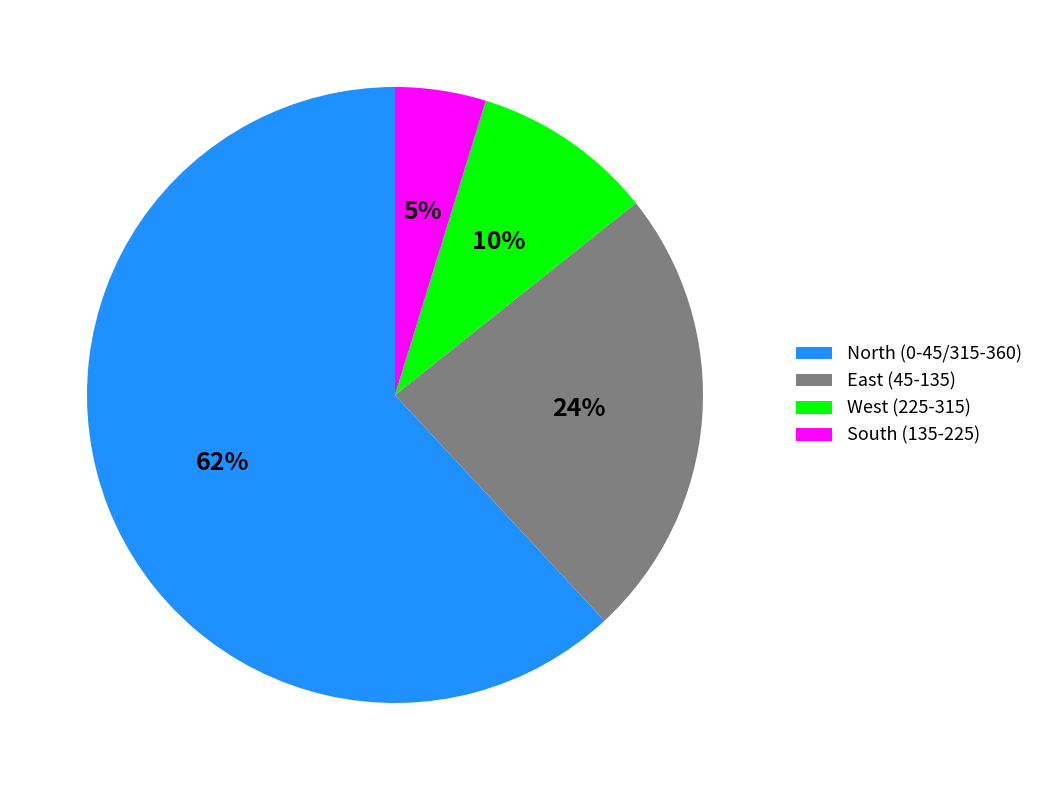

The South (135-225) slice represents 12% of the pie. True or false?

False